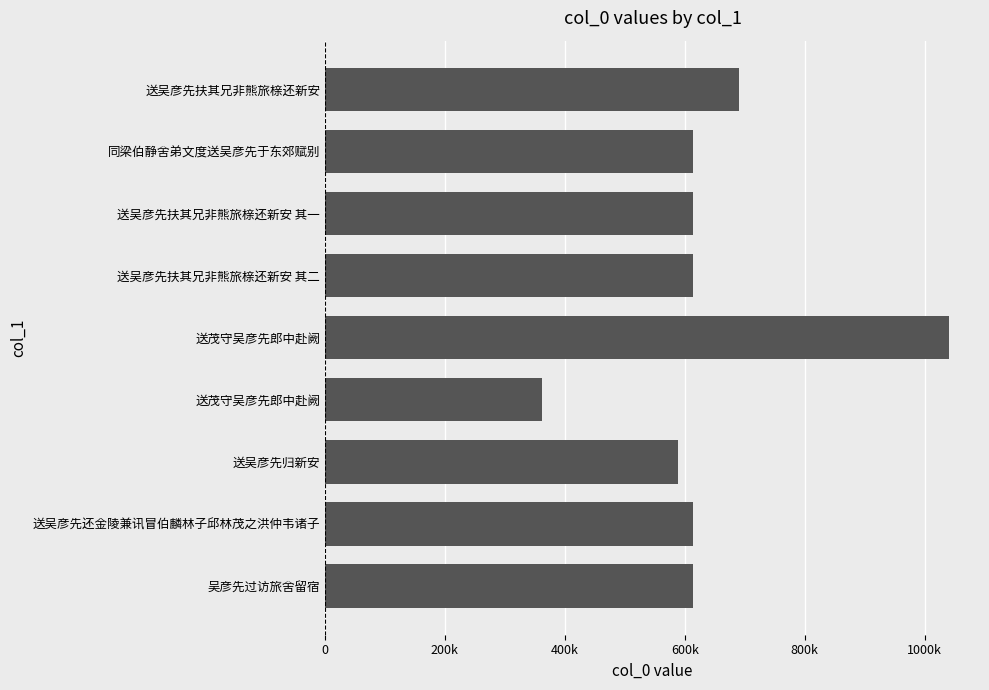

What is the maximum value shown in the chart?

1040057